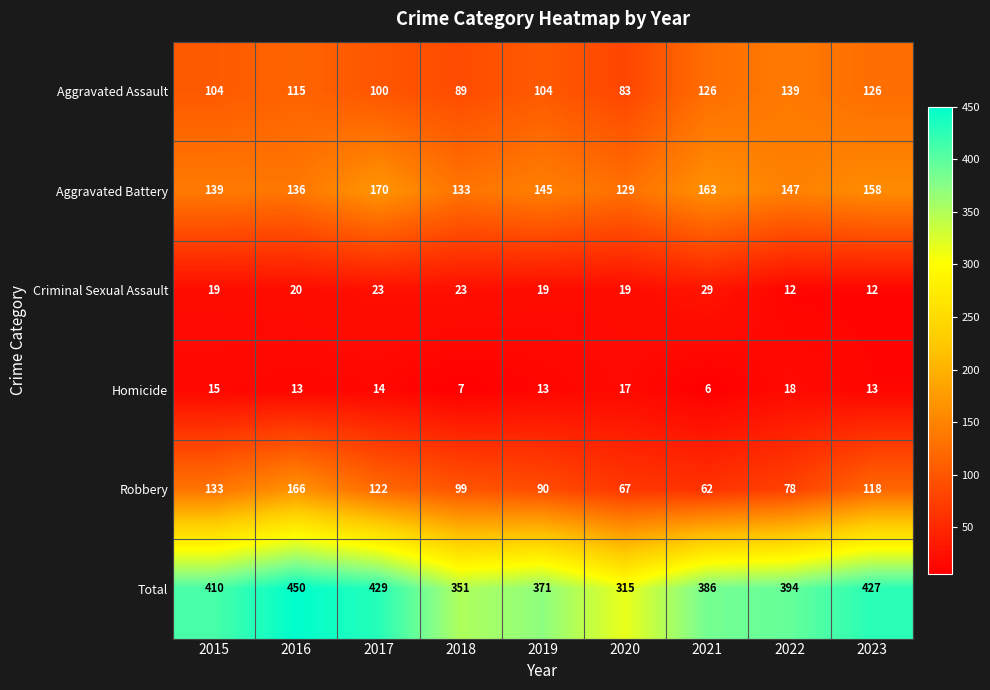

Where is Aggravated Assault nearest to the value 111?

2016